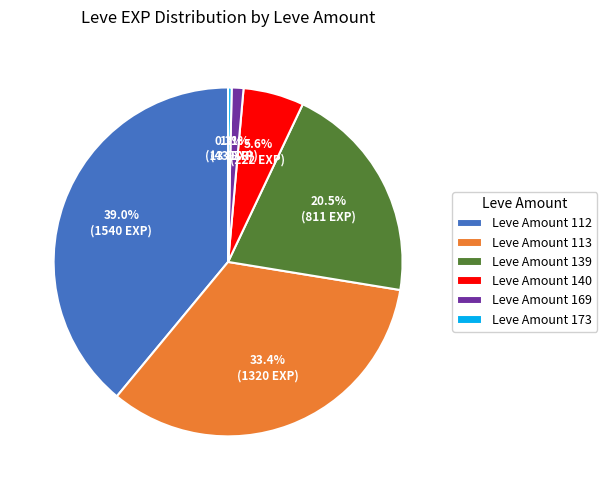

How much of the chart is everything except Leve Amount 113?

66.6%